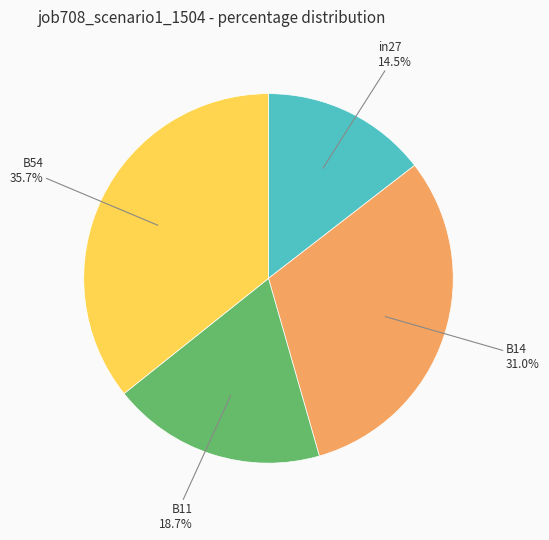

The B11 slice represents 5% of the pie. True or false?

False